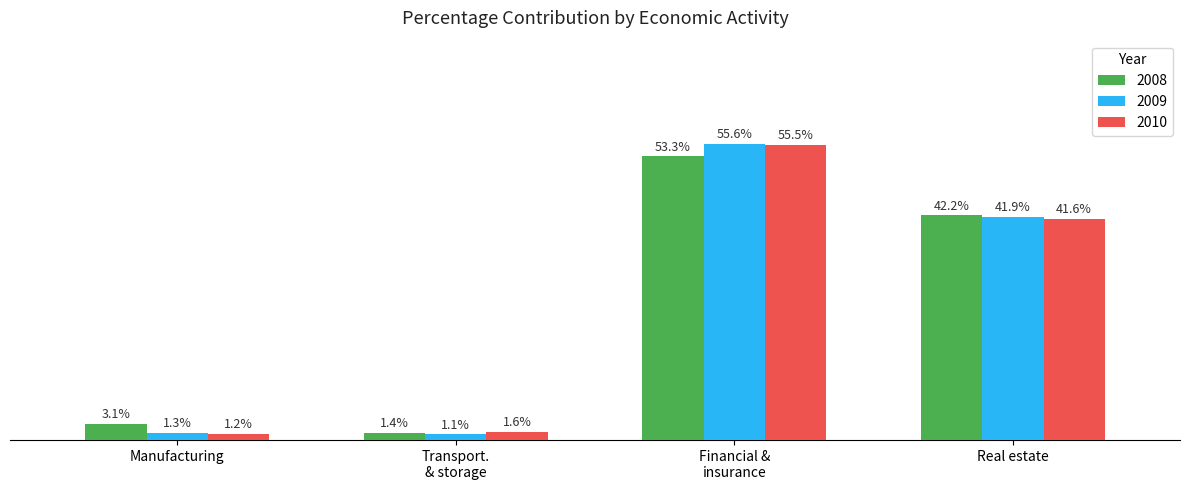

Is the value of 2009 at Real estate greater than the value of 2010 at Manufacturing?

Yes